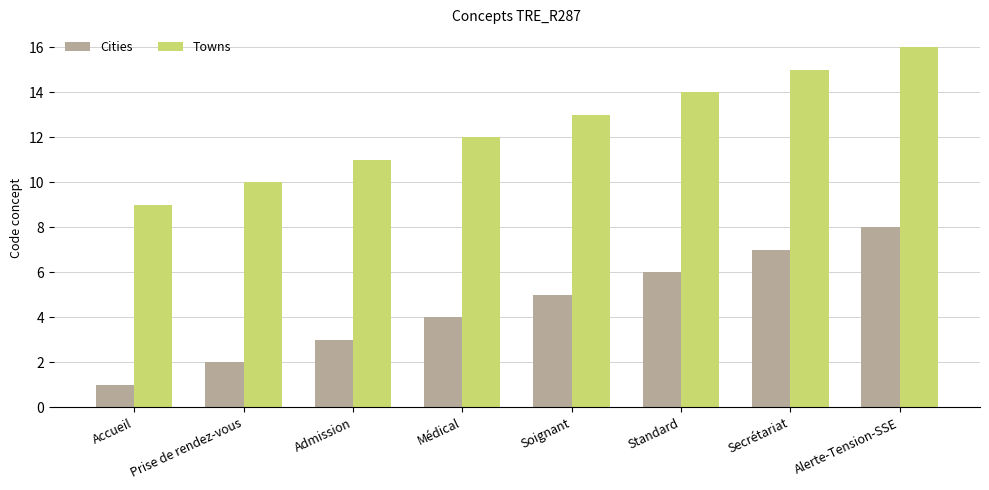

What is the approximate value of Cities at Secrétariat?

7